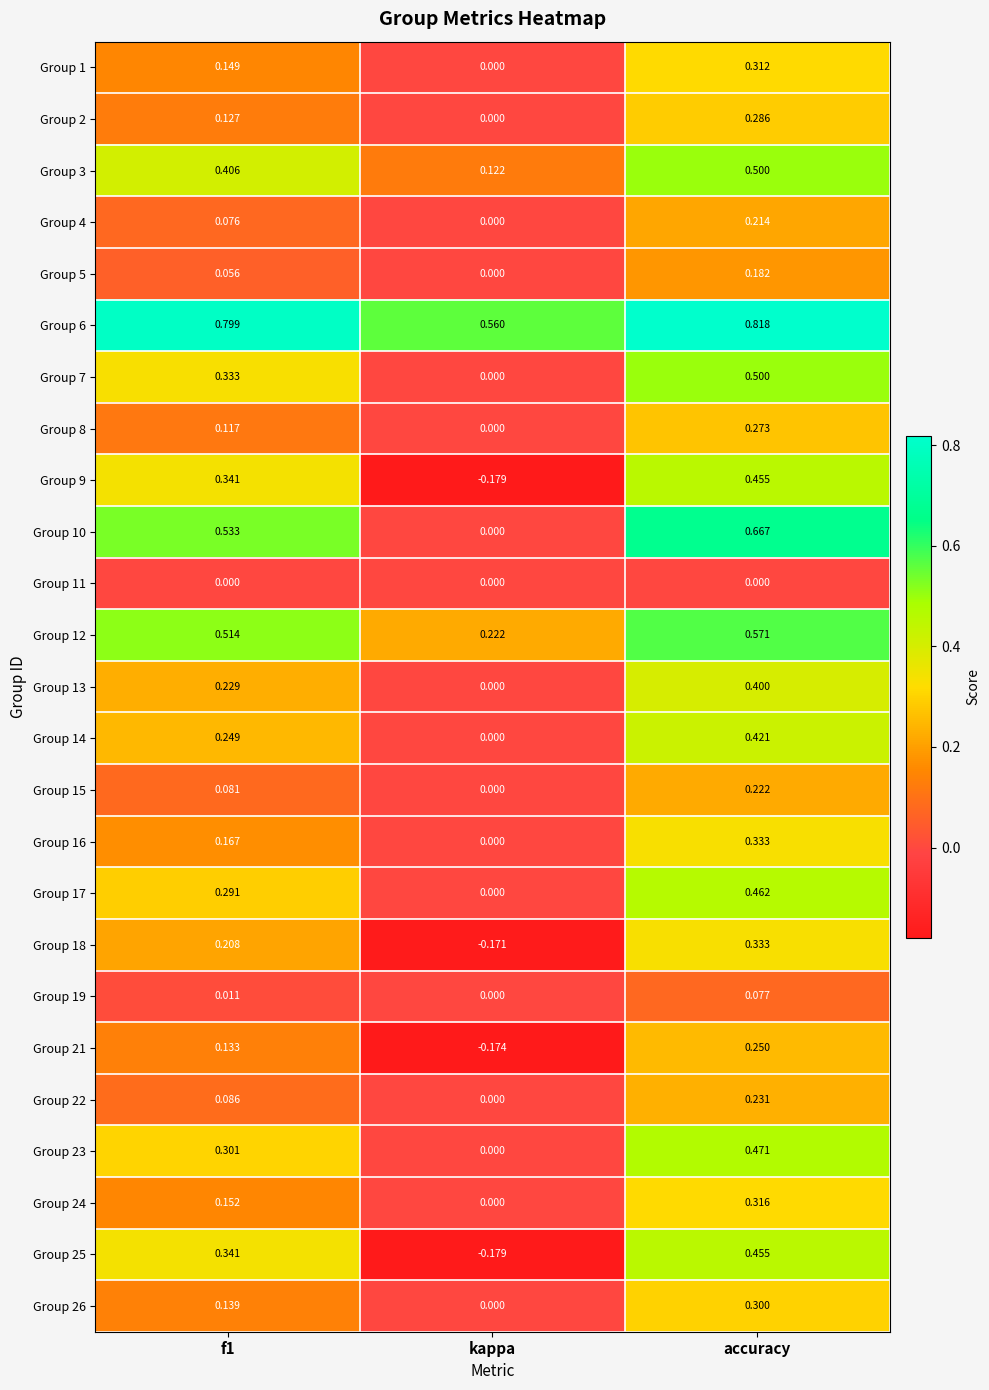

Which category has the highest value in the Group 6 series?

accuracy